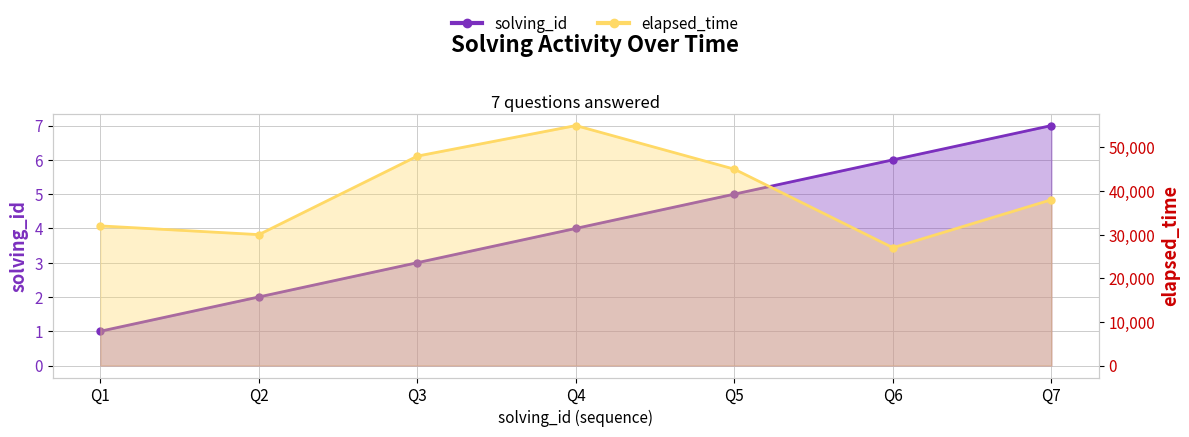

List the series in order of their peak value, highest first.

elapsed_time, solving_id